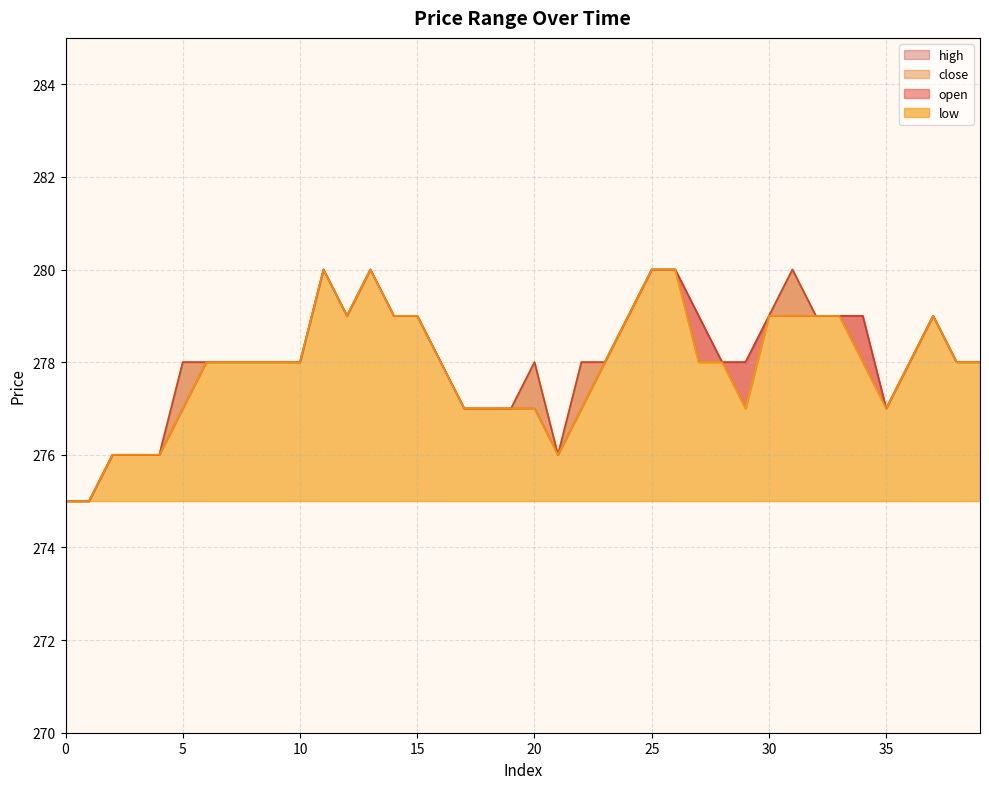

What is the value of the high point at the 32nd from the left?

280